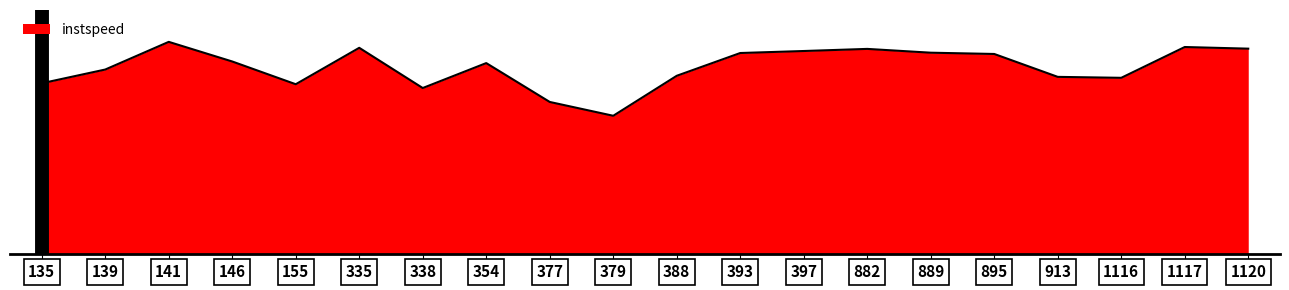

The chart shows a value of 1.4 at 139. True or false?

False